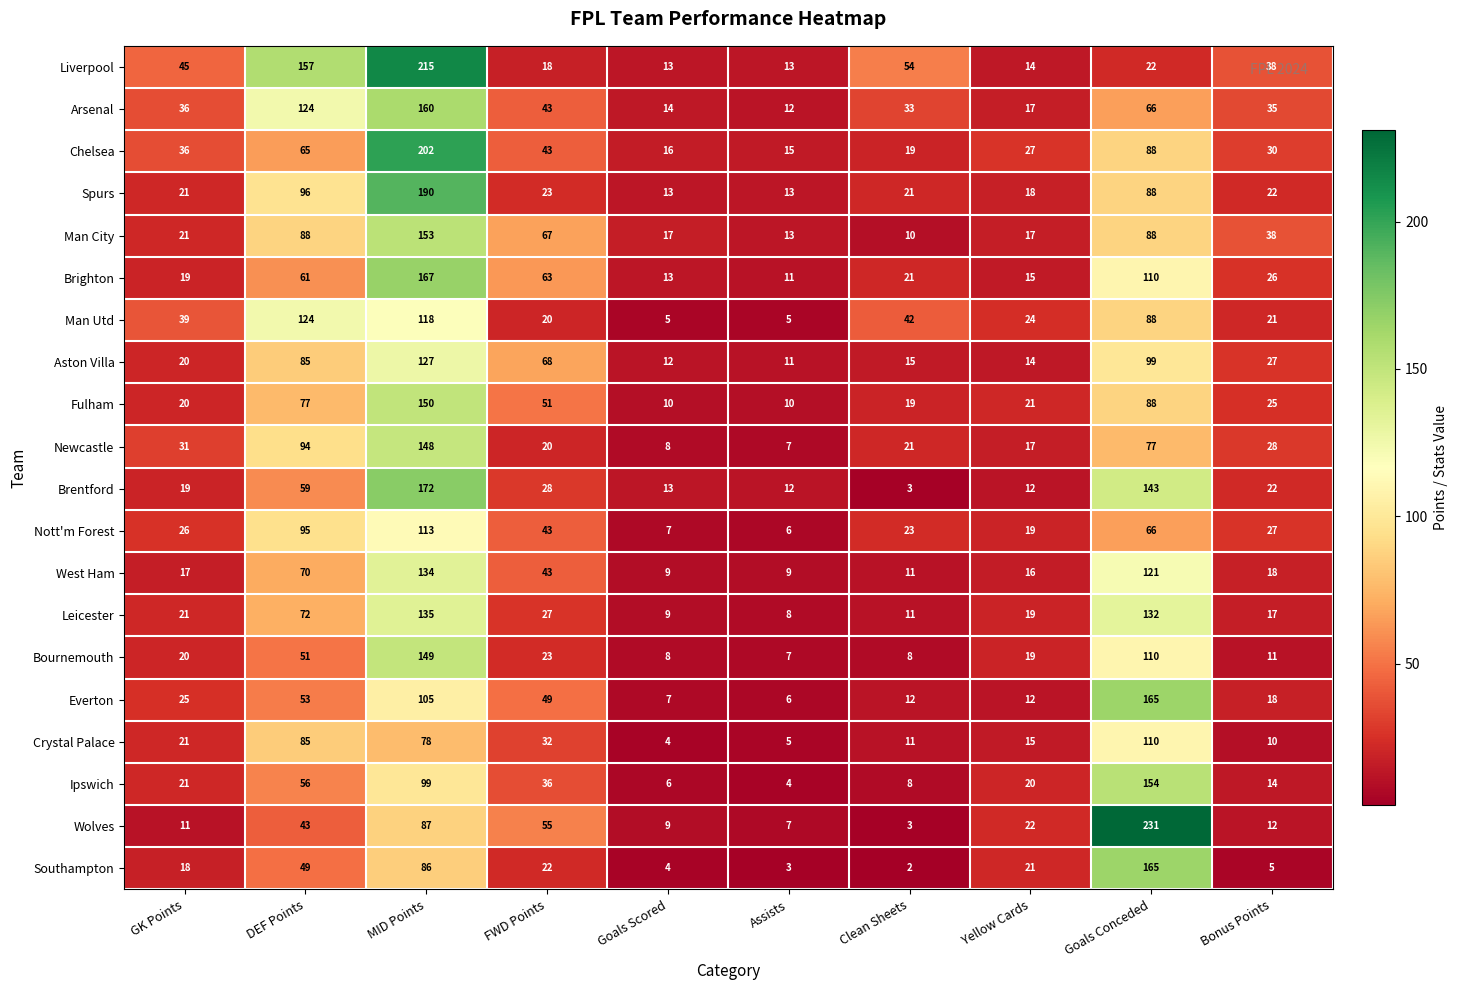

What is the difference between the second highest and minimum values in the Wolves series?

84